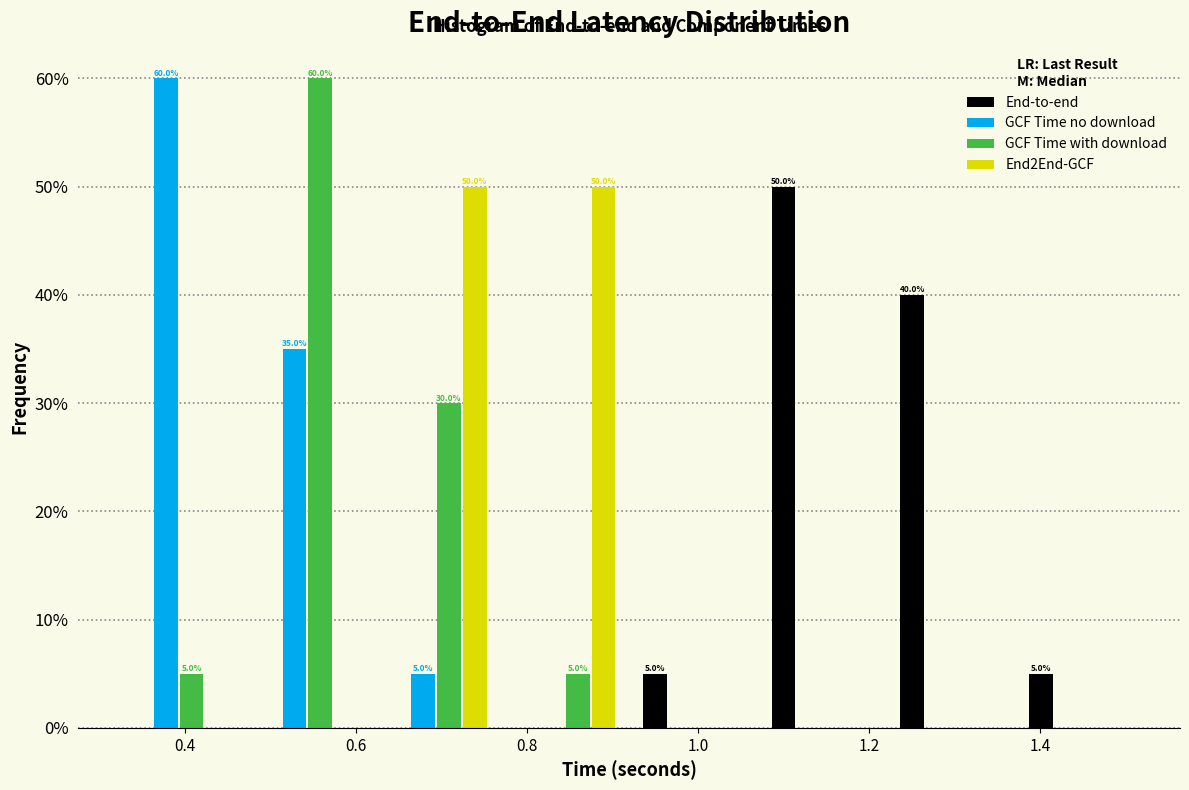

In the GCF Time no download series, which range on the x-axis has the tallest bar?

0.32 to 0.46